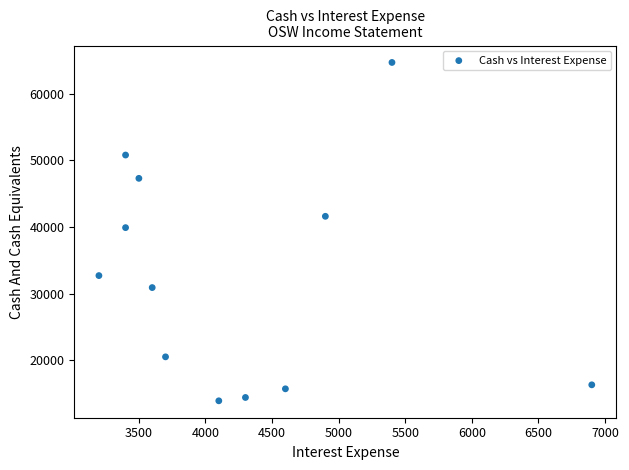

What is the range of Y values (max minus min)?

50800